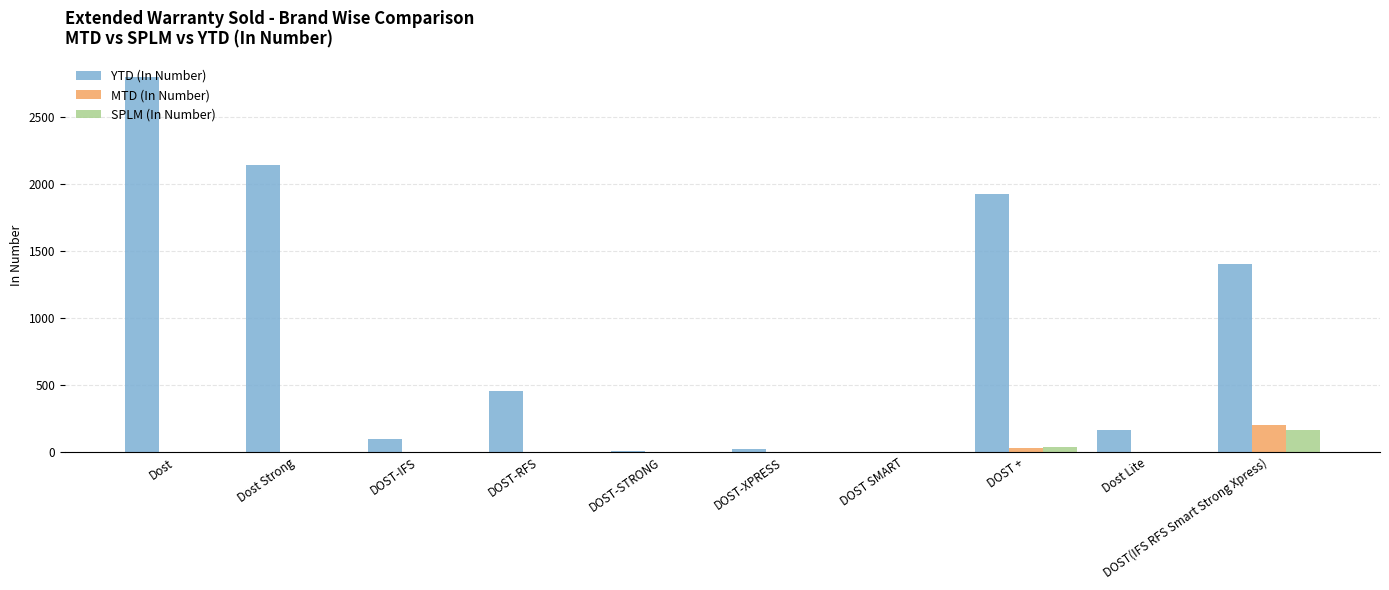

The value of SPLM (In Number) at DOST-RFS is 0. True or false?

True